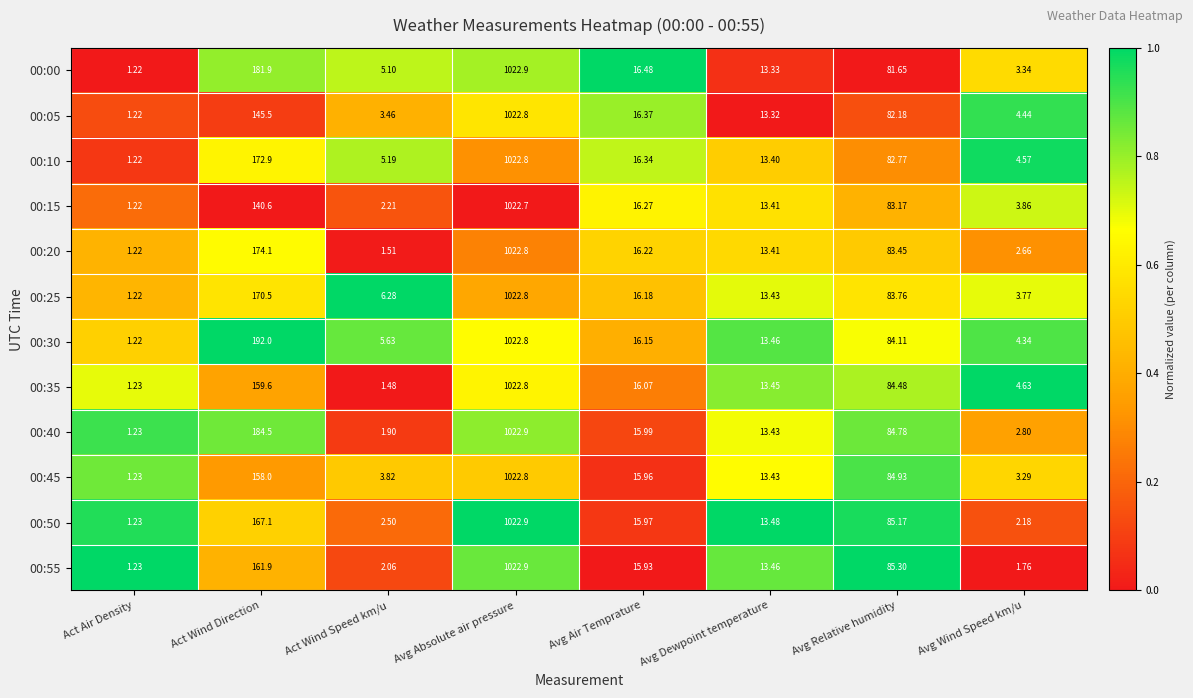

At which label is 00:25 closest to 512?

Act Wind Direction